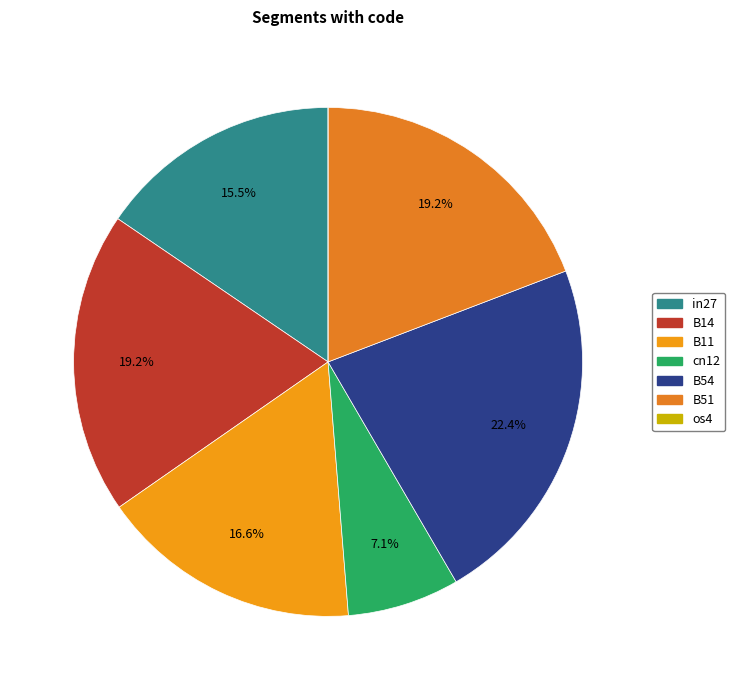

To the nearest percent, what percentage of the pie is B51?

19%